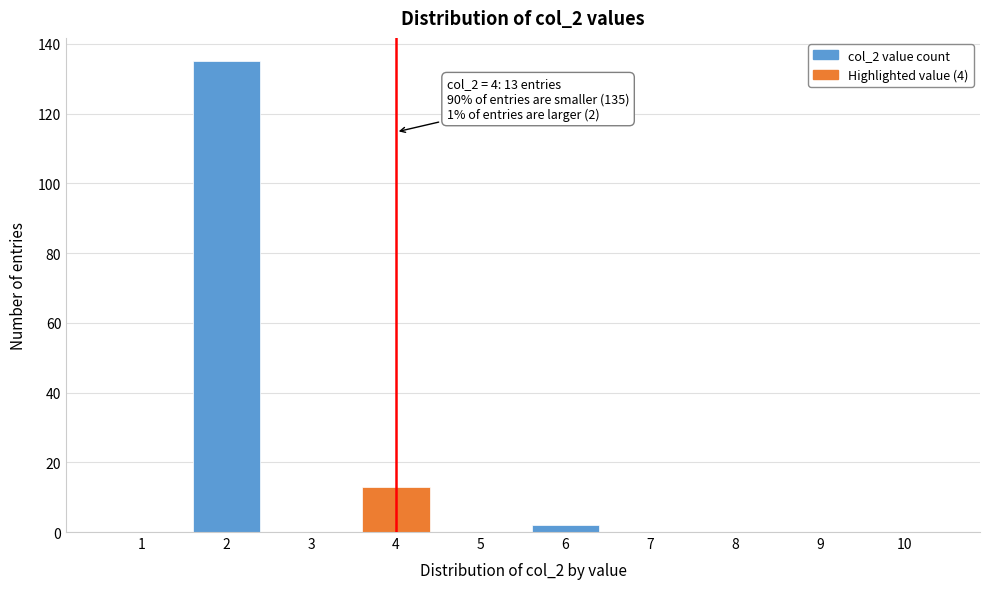

Reading left to right, transcribe all the data shown in this chart.

1=0	2=135	3=0	4=13	5=0	6=2	7=0	8=0	9=0	10=0